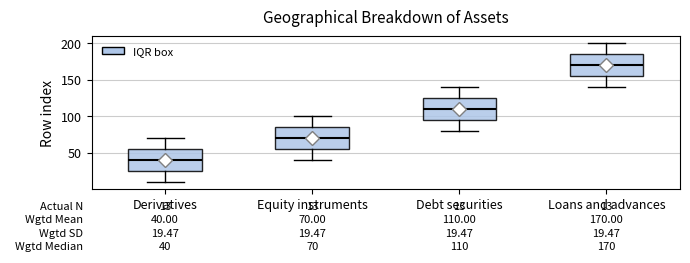

Which box's median line is the highest?

Loans and advances